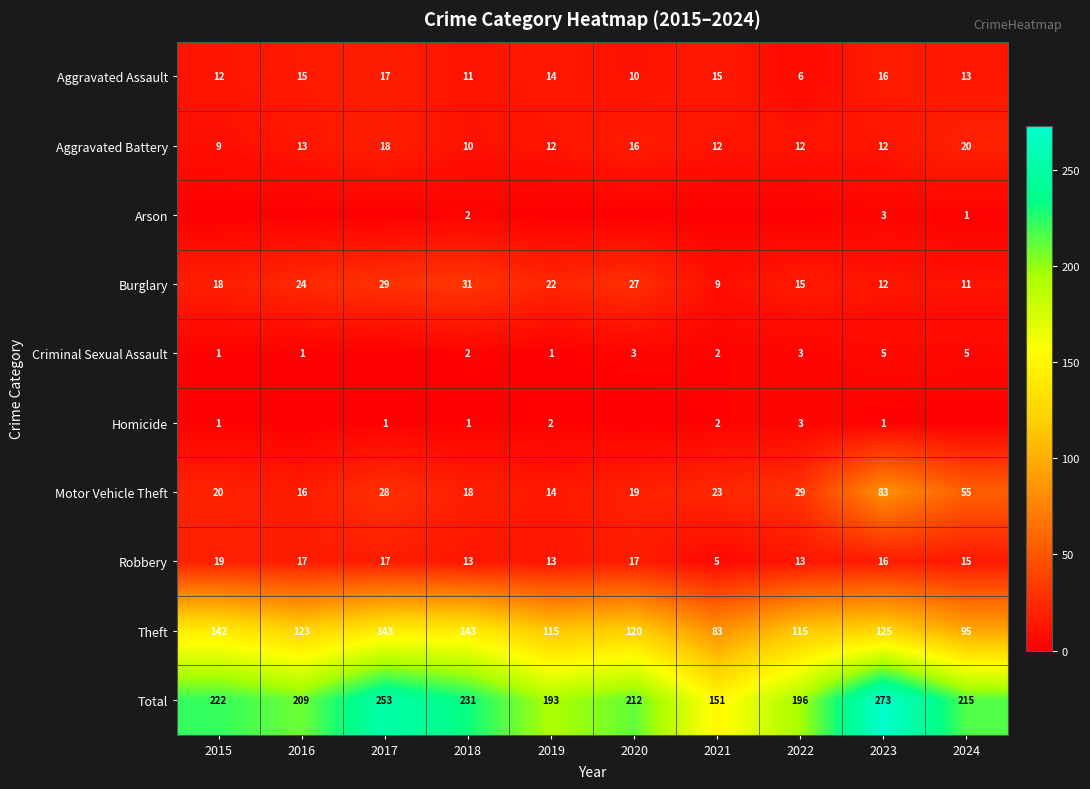

What is the lowest value of the Aggravated Assault series?

6